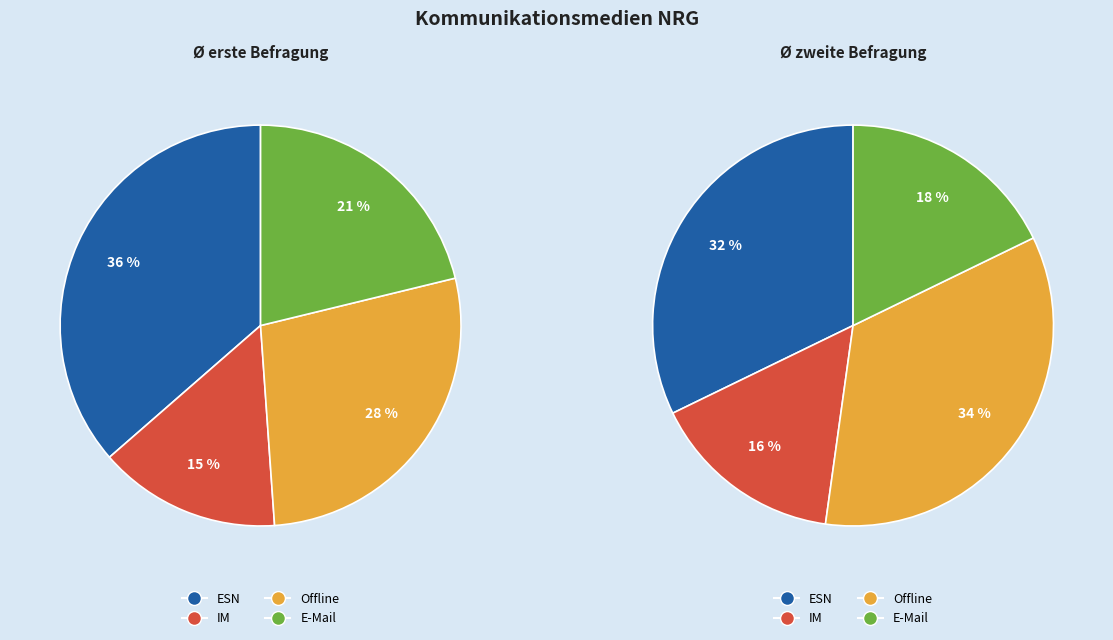

Rank the categories by IM value from lowest to highest.

0, 1